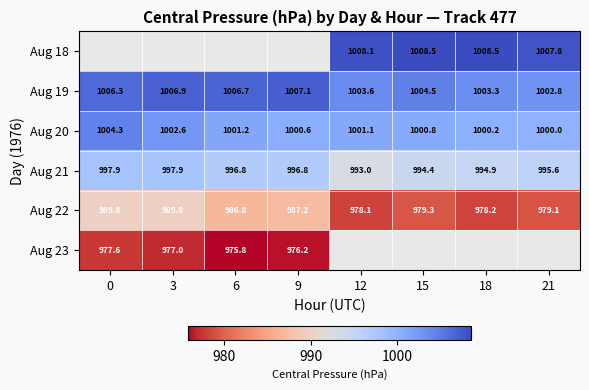

True or false: Aug 21 has a value of 1769.6 at 3.

False